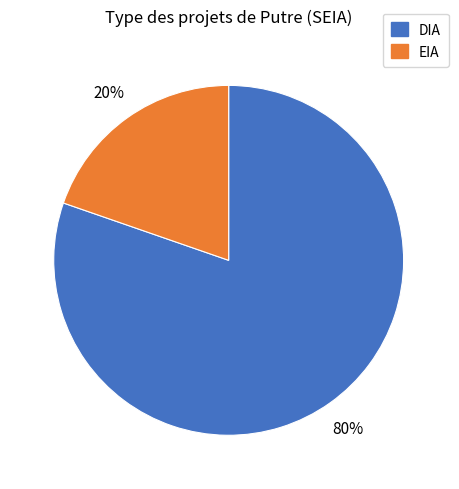

Which has a higher value, EIA or DIA?

DIA